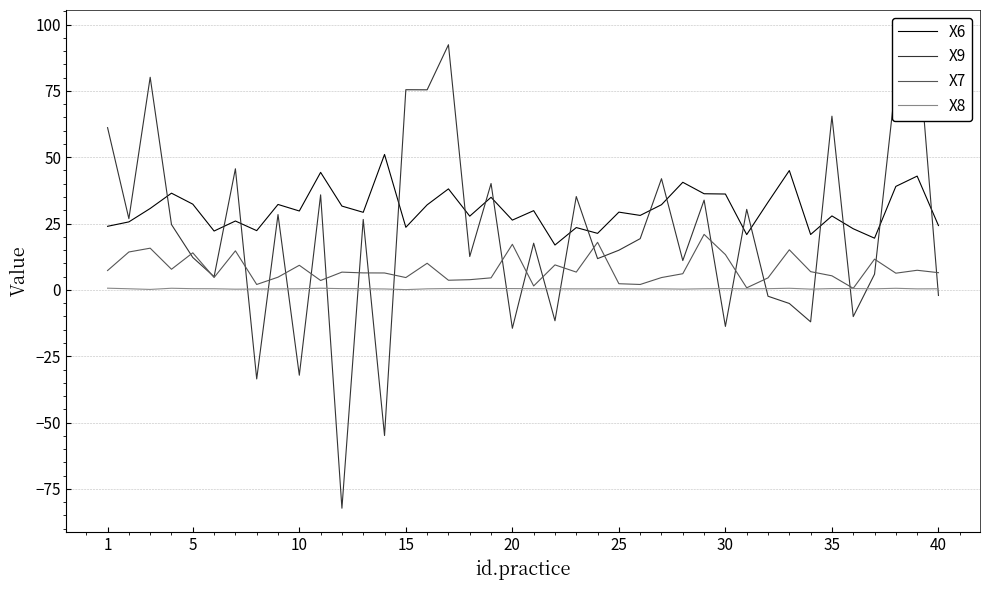

What is the lowest value of the X6 series?

16.9